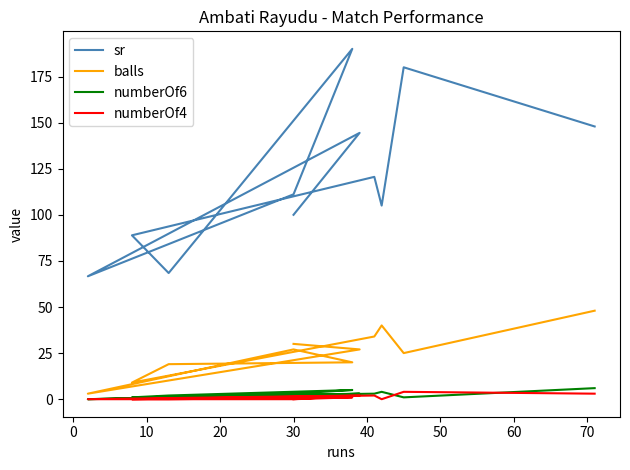

What is the sum of all numberOf4 values?

12.0